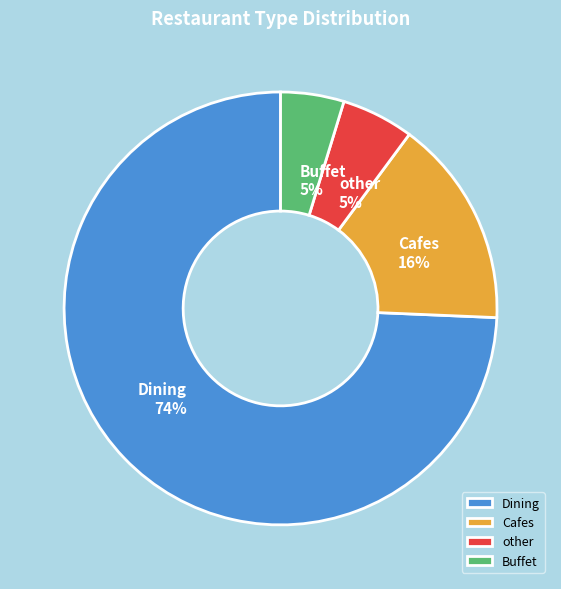

Which has a higher value, Cafes or Buffet?

Cafes